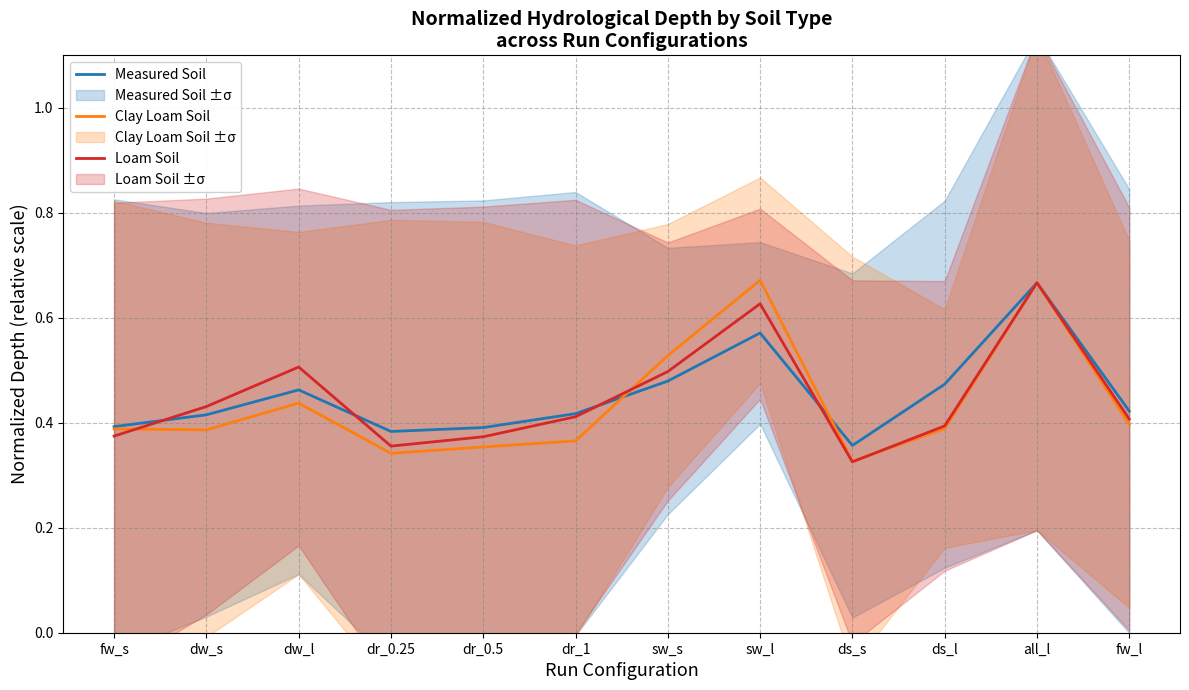

Count the number of data series in this chart.

3